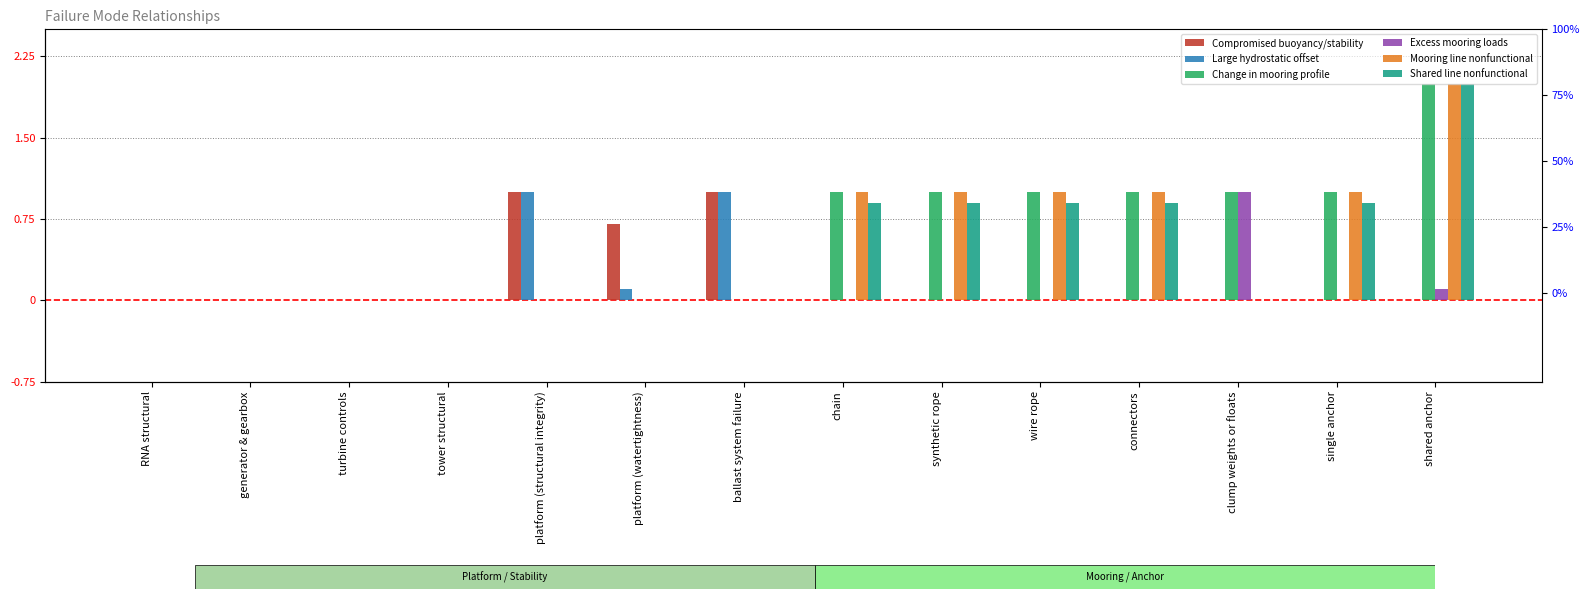

Which series has the largest total across all categories?

Change in mooring profile